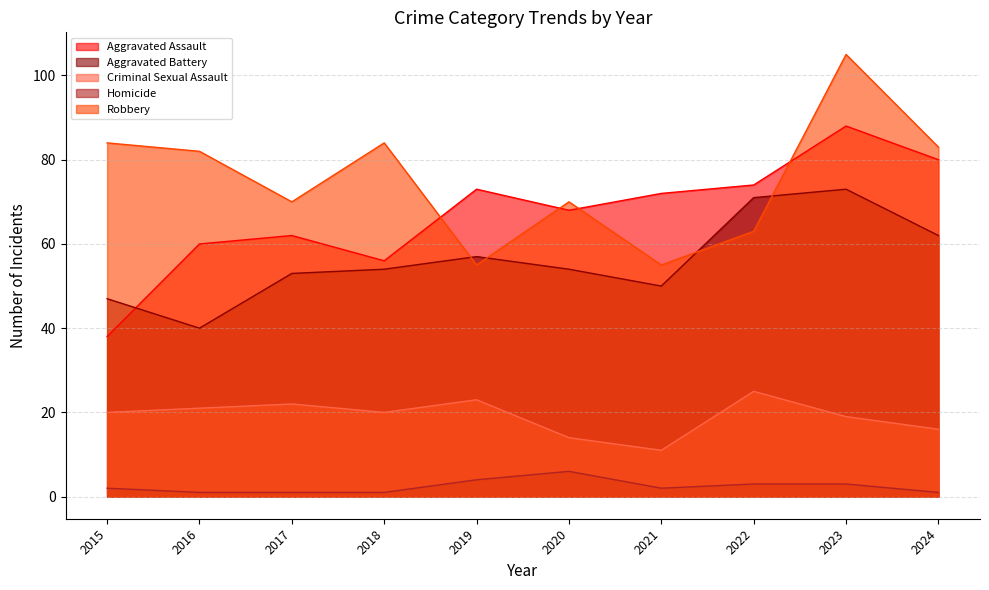

What is the highest value of the Criminal Sexual Assault series?

25